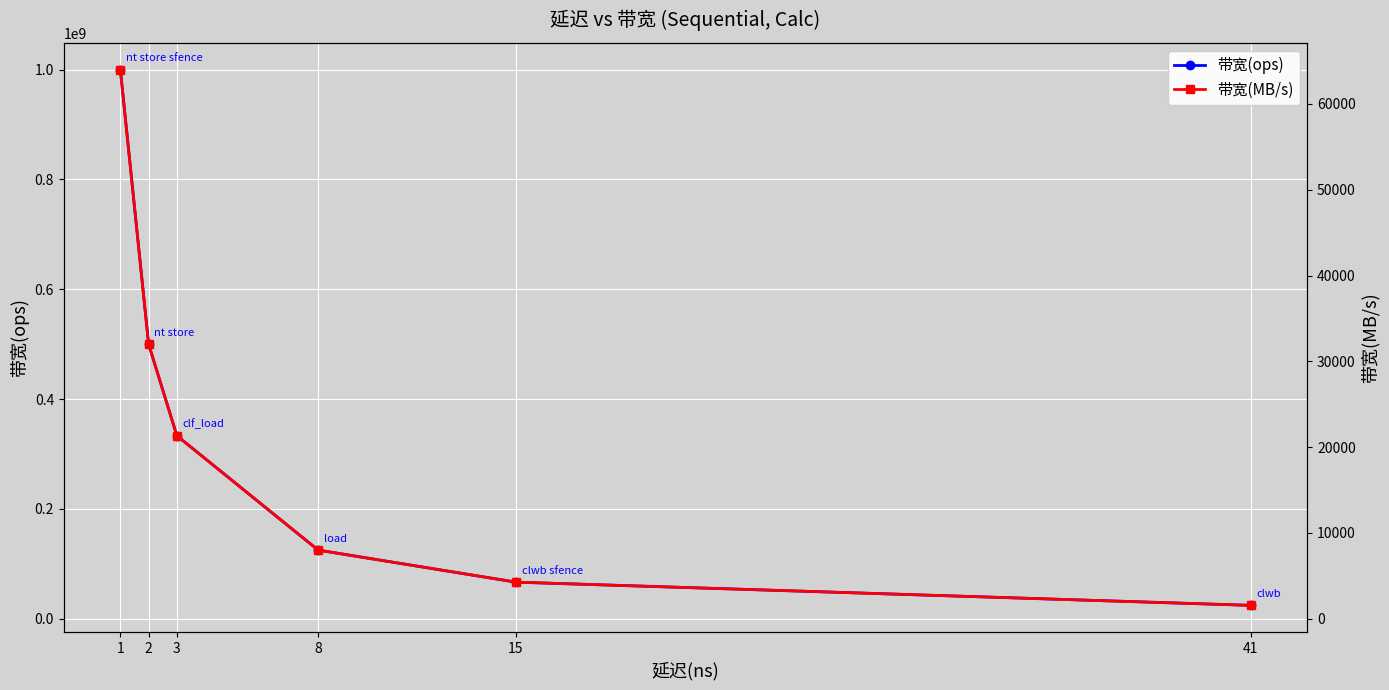

What is the sum of the 带宽(ops) values at 1 and 15?

1066666666